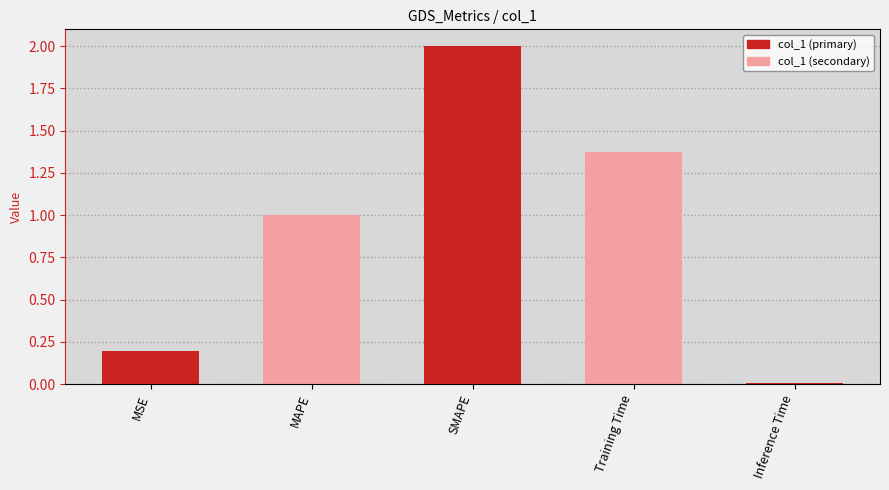

True or false: the data shows 0.3 at MSE.

False